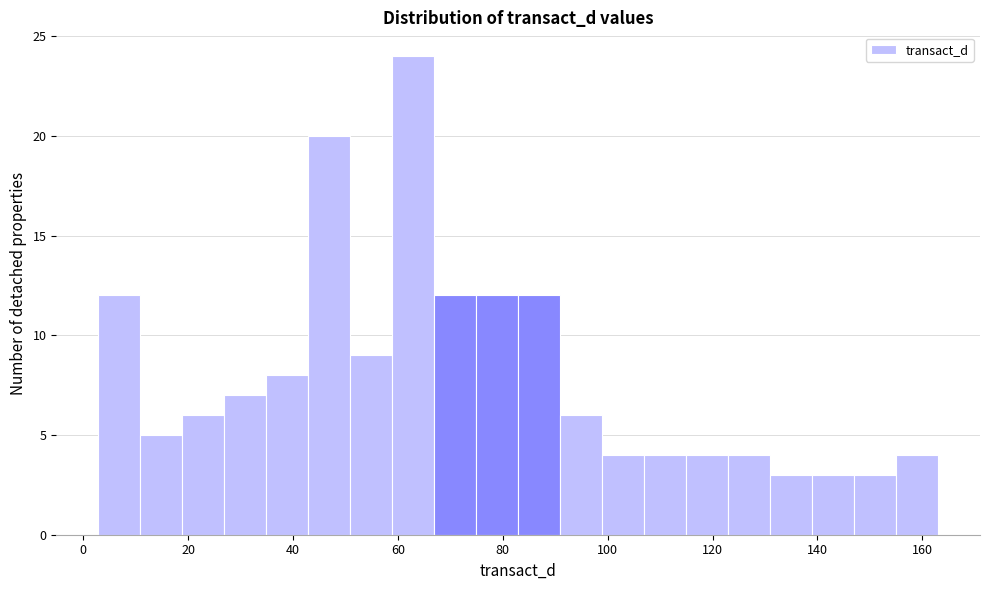

Reading left to right, list every bar in this chart as the range it spans on the x-axis followed by its height. Neither the bar edges nor the heights are printed on the chart, so give them approximately, as read against the axes.

2 to 10: 12
10 to 18: 5
18 to 26: 6
26 to 34: 7
34 to 42: 8
42 to 50: 20
50 to 58: 9
58 to 66: 24
66 to 74: 12
74 to 82: 12
82 to 90: 12
90 to 98: 6
98 to 106: 4
106 to 114: 4
114 to 122: 4
122 to 130: 4
130 to 138: 3
138 to 146: 3
146 to 154: 3
154 to 164: 4